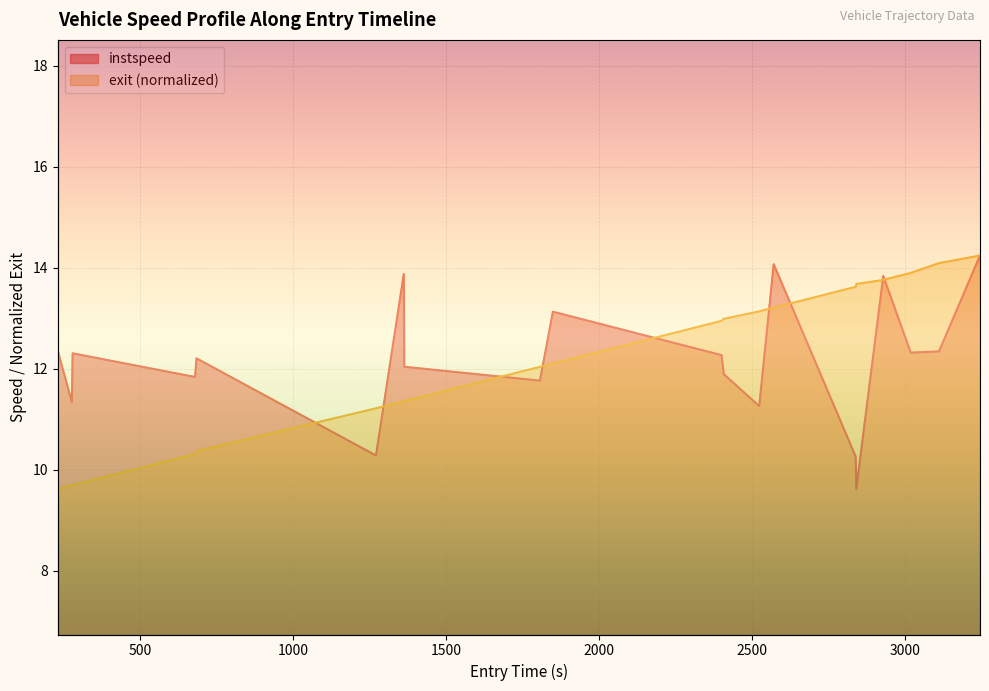

Between 1361.2971308102663 and 2841.3818174482126, which series saw the biggest shift?

instspeed